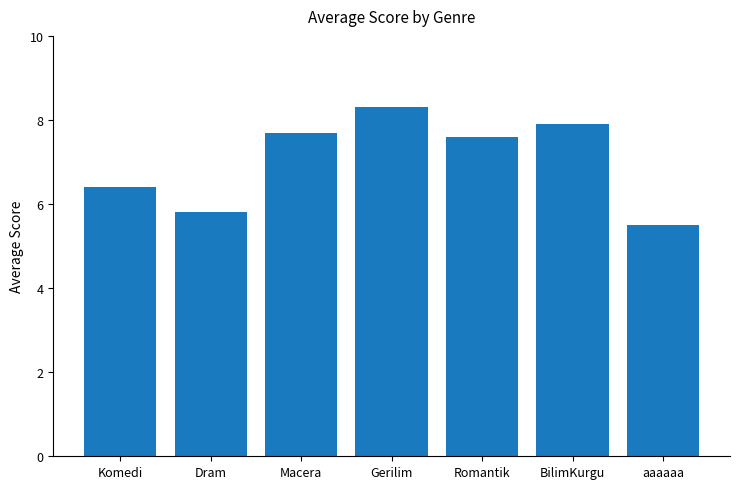

Are the bars horizontal?

No